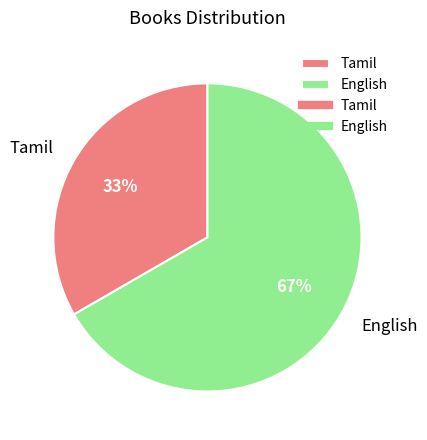

To the nearest percent, what portion does English represent?

67%